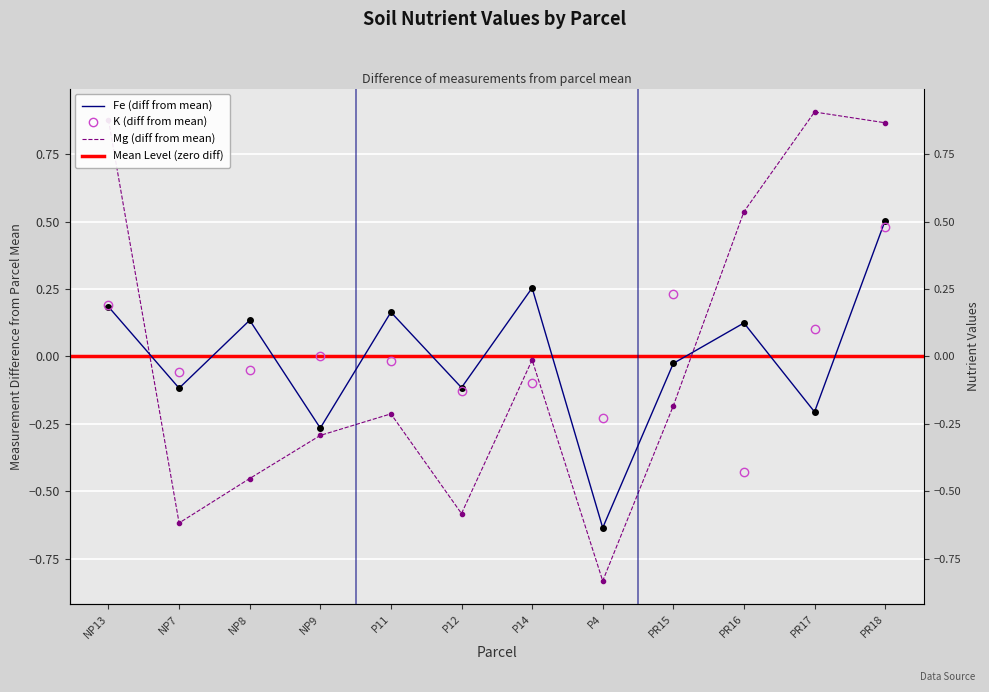

The Mg series shows 0.9 at PR17. True or false?

True